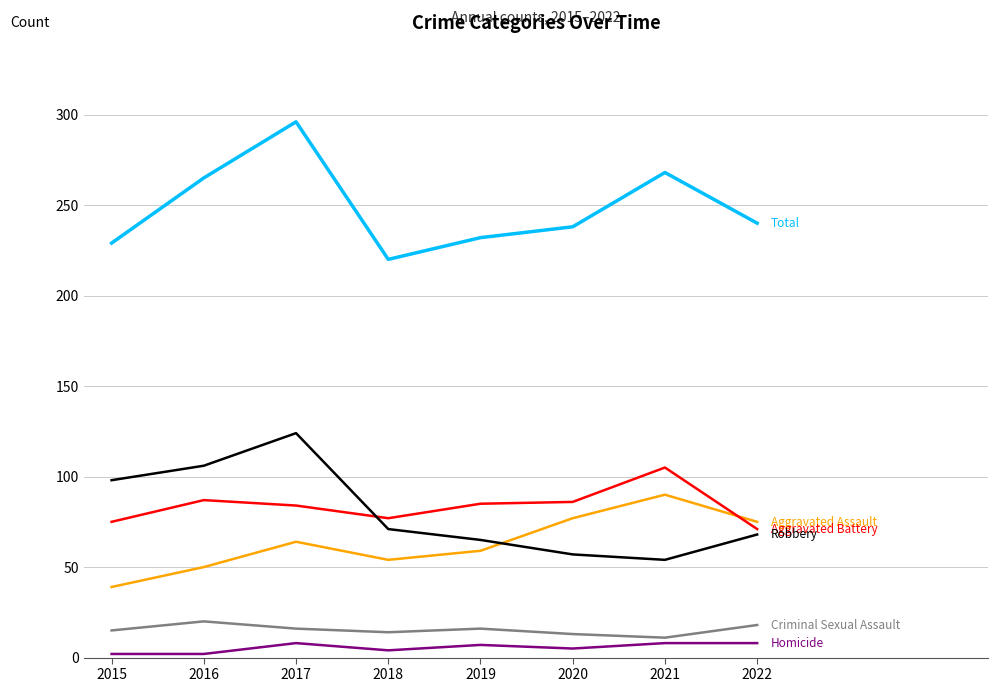

What is the maximum value shown in the chart?

296